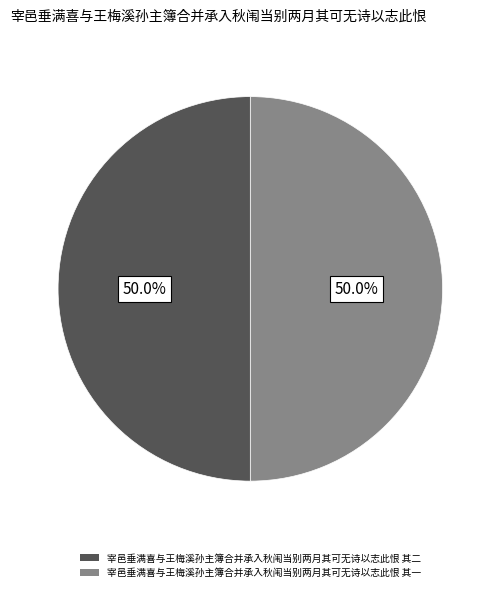

The 宰邑垂满喜与王梅溪孙主簿合并承入秋闱当别两月其可无诗以志此恨 其二 slice represents 50% of the pie. True or false?

True